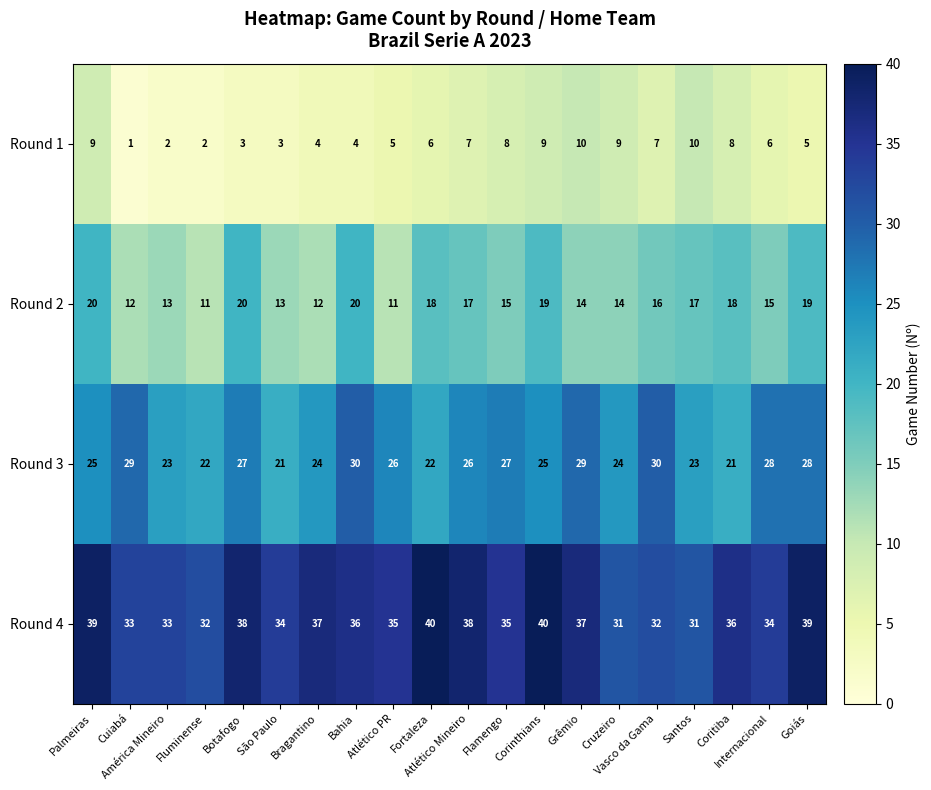

What is the greatest value displayed?

40